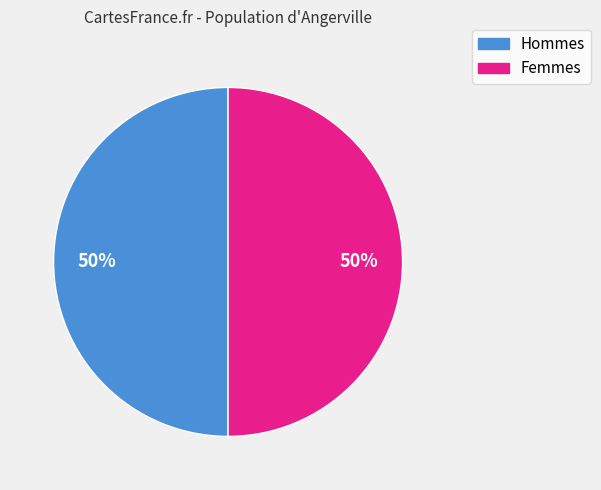

To the nearest percent, what is the average slice percentage?

50%